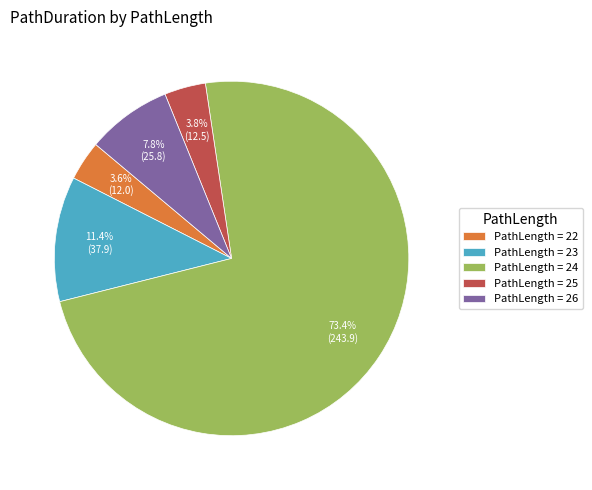

To the nearest percent, what is the average slice percentage?

20%